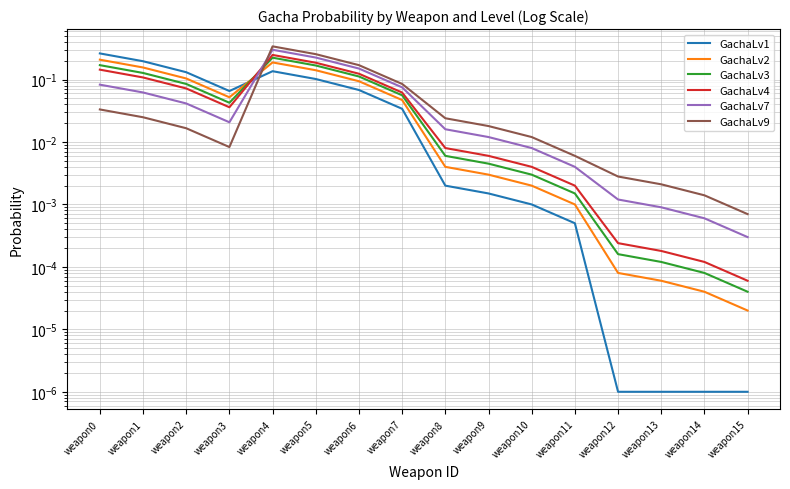

Reading right to left, transcribe all the data shown in this chart.

GachaLv1: 0.0	0.0	0.0	0.0	0.0	0.0	0.0	0.0	0.0	0.1	0.1	0.1	0.1	0.1	0.2	0.3
GachaLv2: 0.0	0.0	0.0	0.0	0.0	0.0	0.0	0.0	0.0	0.1	0.1	0.2	0.1	0.1	0.2	0.2
GachaLv3: 0.0	0.0	0.0	0.0	0.0	0.0	0.0	0.0	0.1	0.1	0.2	0.2	0.0	0.1	0.1	0.2
GachaLv4: 0.0	0.0	0.0	0.0	0.0	0.0	0.0	0.0	0.1	0.1	0.2	0.2	0.0	0.1	0.1	0.1
GachaLv7: 0.0	0.0	0.0	0.0	0.0	0.0	0.0	0.0	0.1	0.1	0.2	0.3	0.0	0.0	0.1	0.1
GachaLv9: 0.0	0.0	0.0	0.0	0.0	0.0	0.0	0.0	0.1	0.2	0.3	0.3	0.0	0.0	0.0	0.0